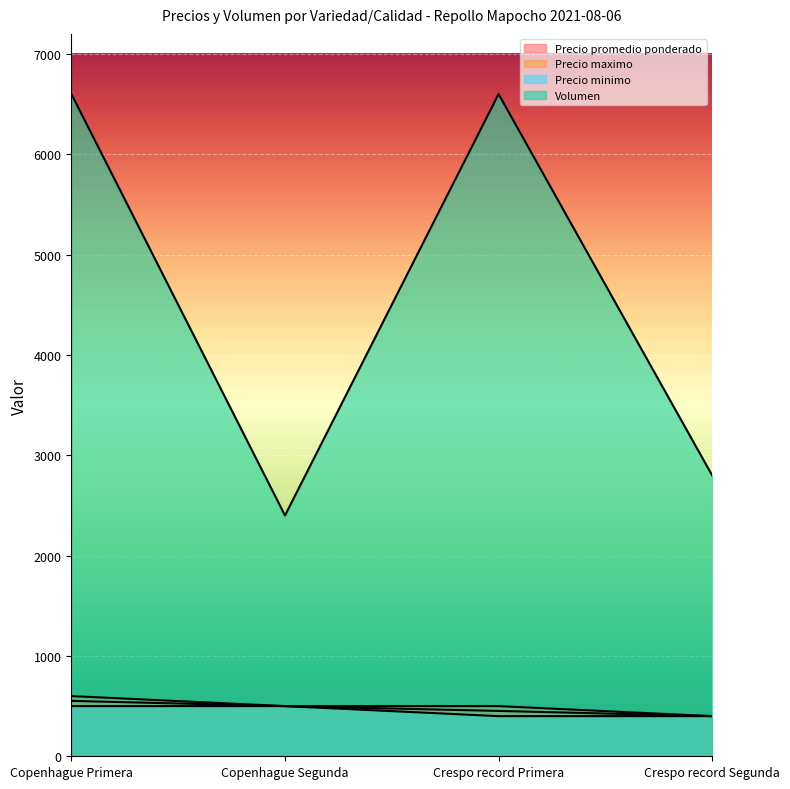

Which series has the widest spread of values?

Volumen